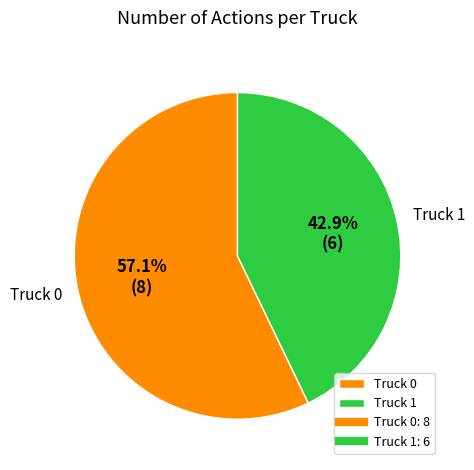

The Truck 1 slice represents 29% of the pie. True or false?

False